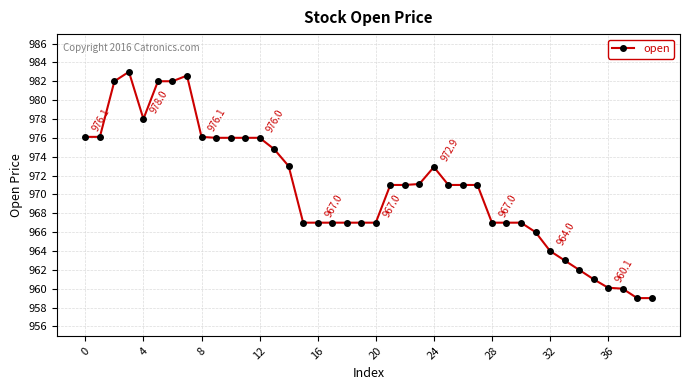

What is the difference between the maximum and minimum values?

24.0